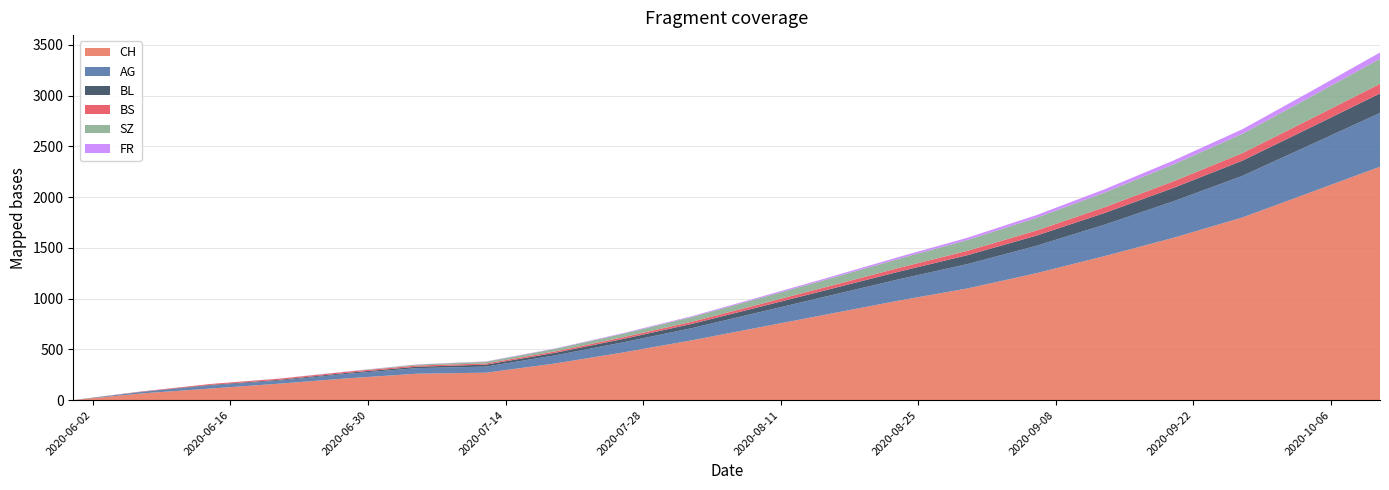

Reading right to left, list all the values displayed in this chart.

CH: 2300	2050	1800	1600	1420	1250	1100	980	850	720	590	470	360	270	260	215	162	114	66	0
AG: 530	470	410	360	310	270	240	210	180	150	120	100	80	60	55	45	30	30	15	0
BL: 192	170	150	132	115	100	88	75	63	52	42	33	25	19	14	10	8	6	2	0
BS: 95	84	74	65	57	50	43	37	31	26	21	17	14	12	12	11	11	9	3	0
SZ: 247	218	191	167	145	125	107	90	74	60	47	35	25	17	9	1	1	0	0	0
FR: 62	53	45	38	32	27	22	18	14	11	8	6	4	3	2	2	1	0	0	0